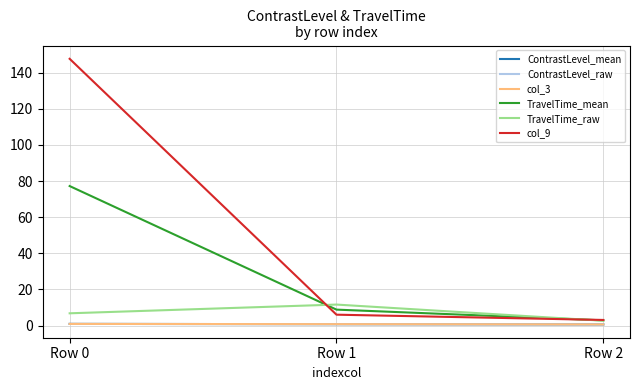

What is the difference between the maximum and minimum values in the TravelTime_mean series?

74.4